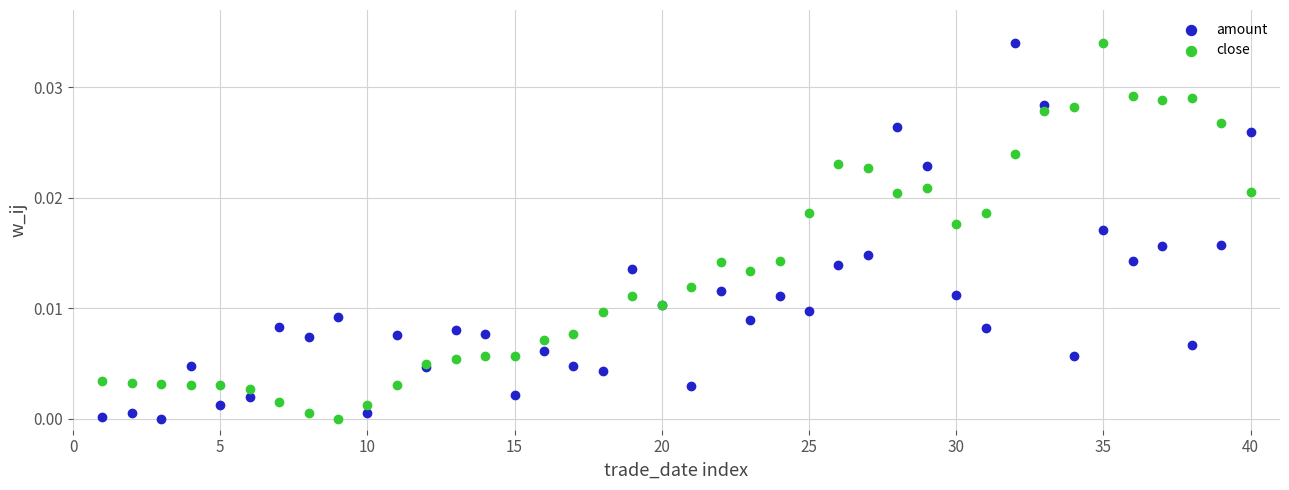

What is the X range (max minus min) for the scatter plot?

39.0